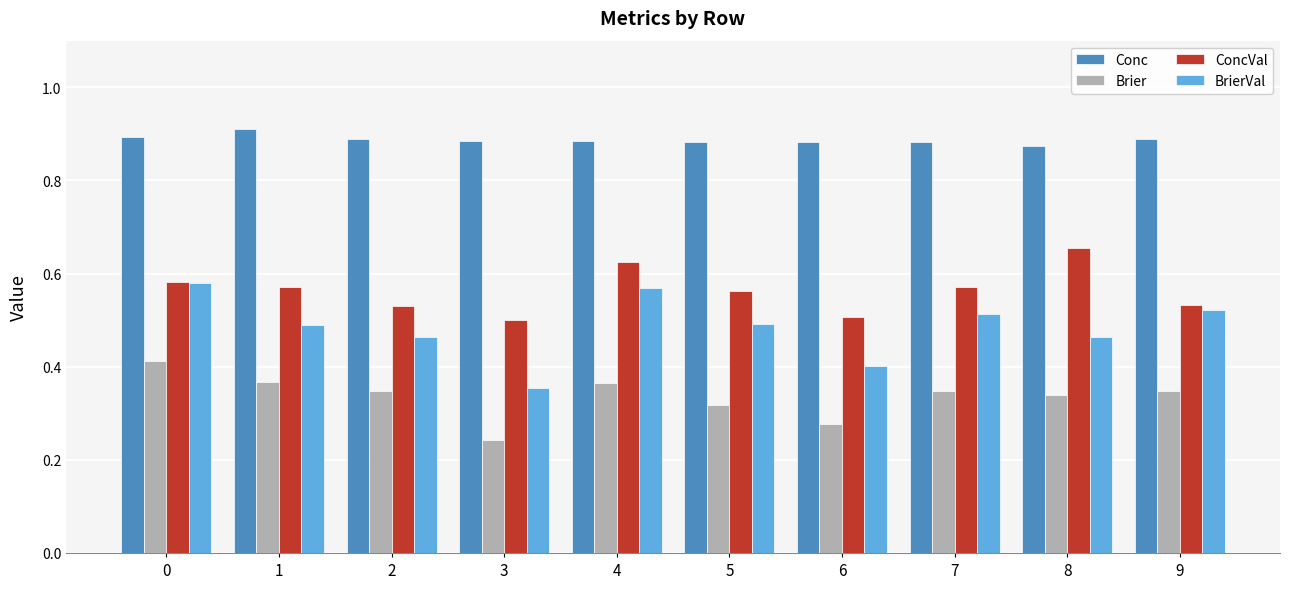

The value of Conc at 2 is 0.9. True or false?

True